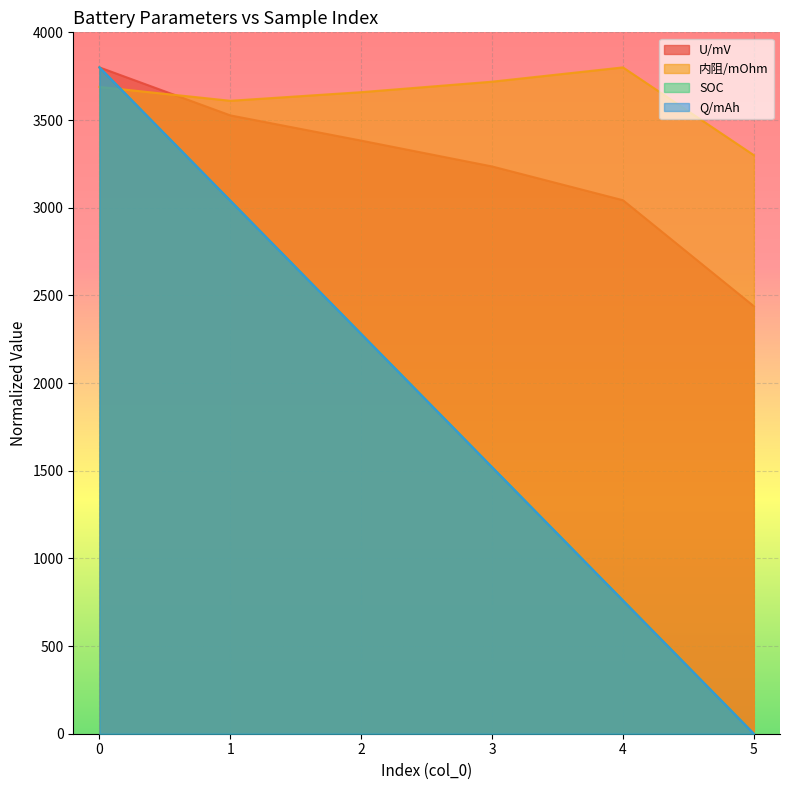

Reading left to right, transcribe all the data shown in this chart.

U/mV: 0=3800.0	1=3526.3	2=3382.4	3=3235.1	4=3042.6	5=2438.0
内阻/mOhm: 0=3688.6	1=3609.6	2=3658.7	3=3718.6	4=3800.0	5=3299.4
SOC: 0=3800.0	1=3040.0	2=2280.0	3=1520.0	4=760.0	5=0.0
Q/mAh: 0=3800.0	1=3040.0	2=2280.0	3=1520.0	4=760.0	5=0.0